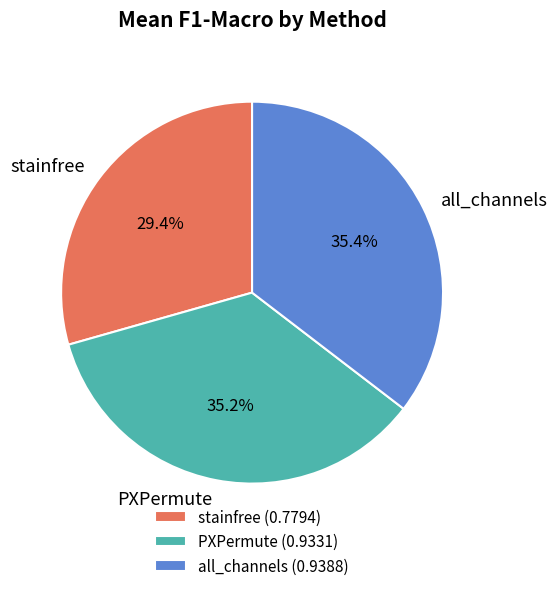

To the nearest percent, what is the difference between the stainfree and all_channels slice percentages?

6%